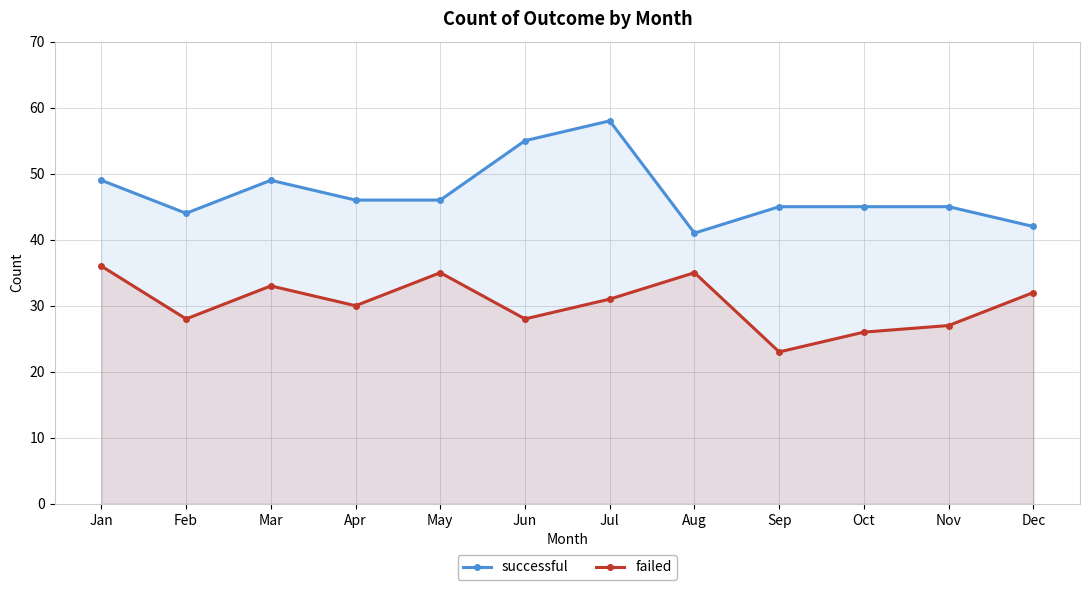

What is the average value of the failed series?

30